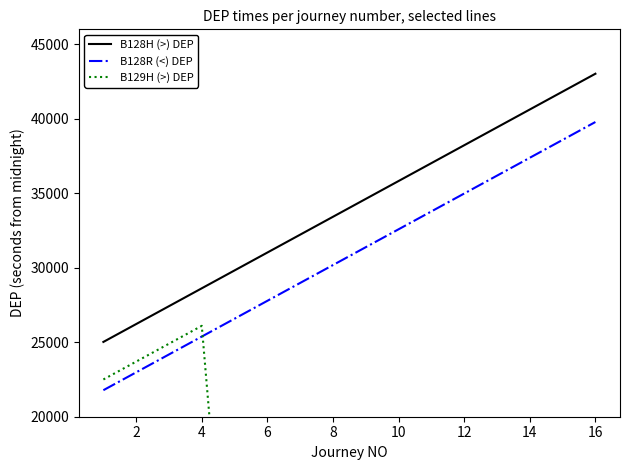

Which series has the largest range (max minus min)?

B129H (>) DEP